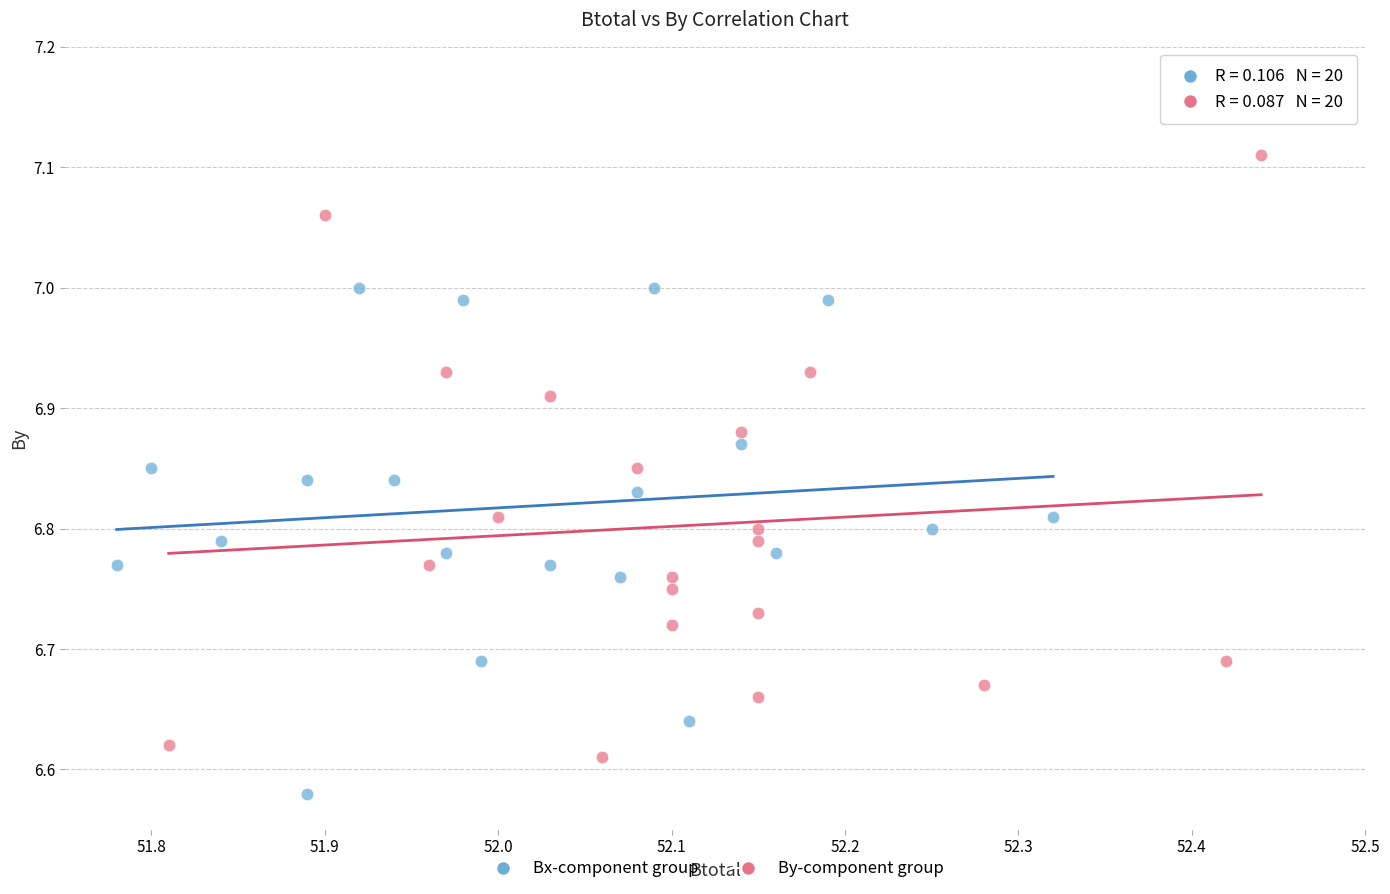

Which series contains the highest Y value?

By-component group